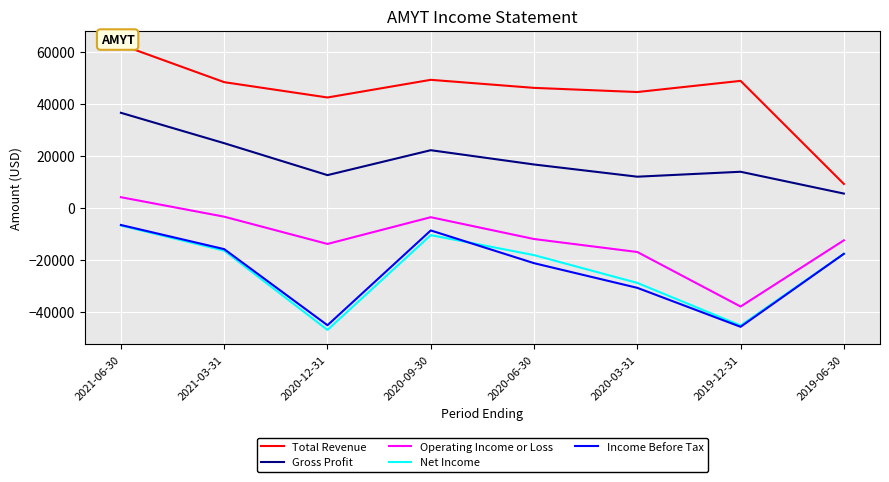

Which series has the largest total across all categories?

Total Revenue